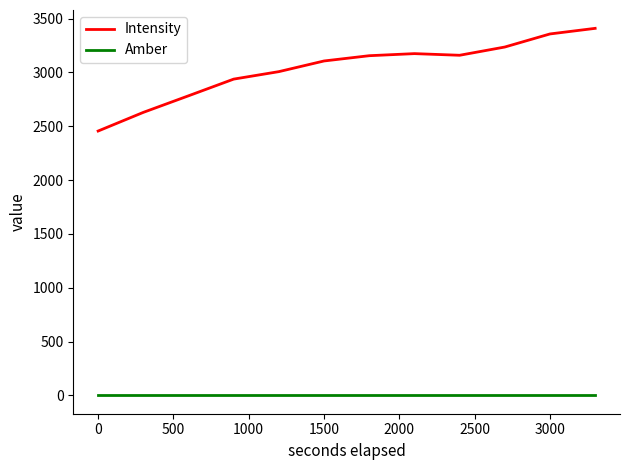

True or false: Amber and Intensity cross at least once.

False